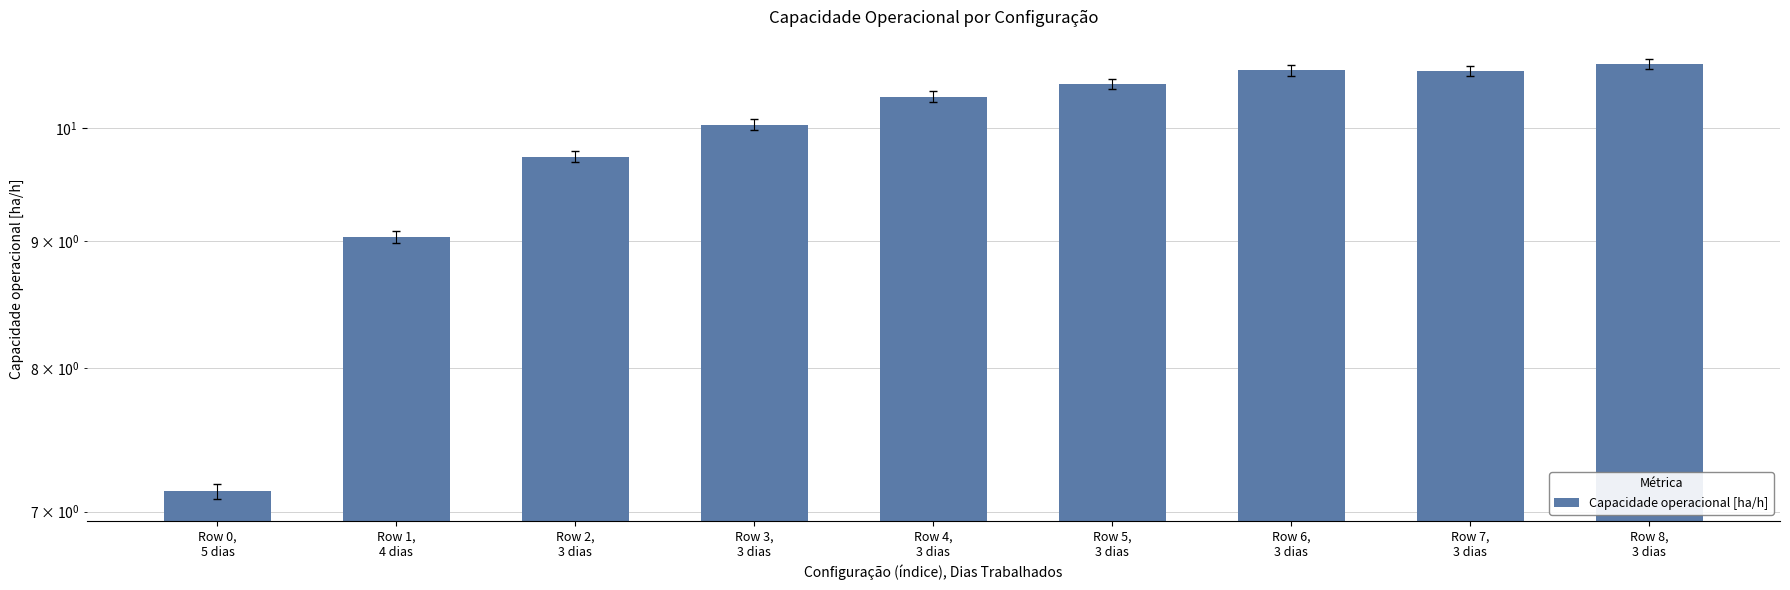

True or false: the data shows 12.8 at Row 0,
5 dias.

False